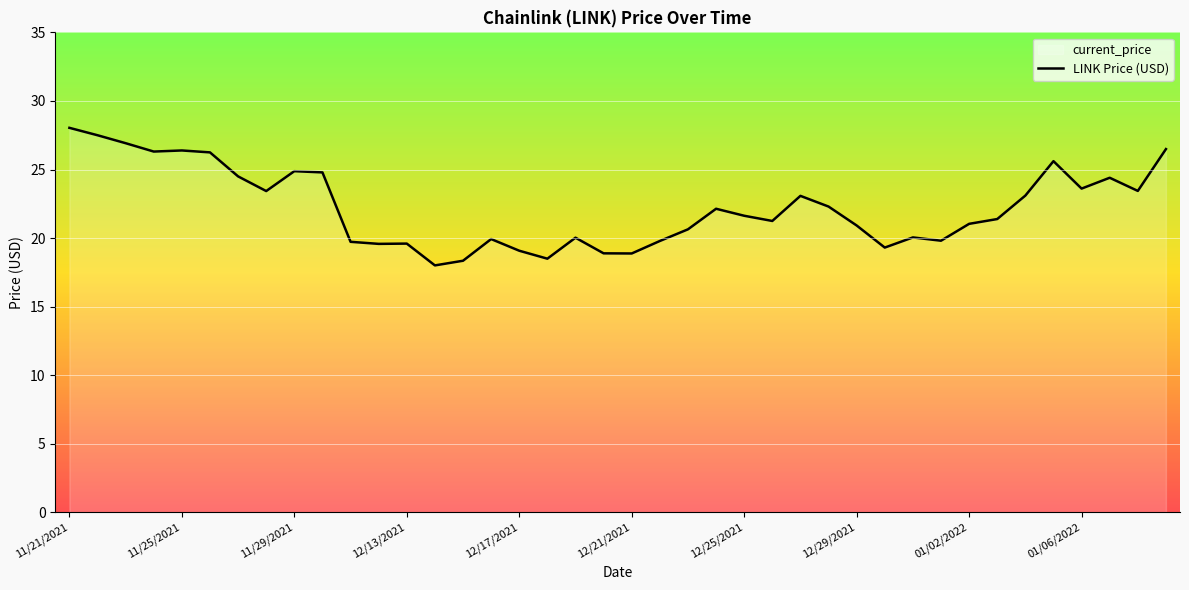

The value at 01/03/2022 is 21.4. True or false?

True